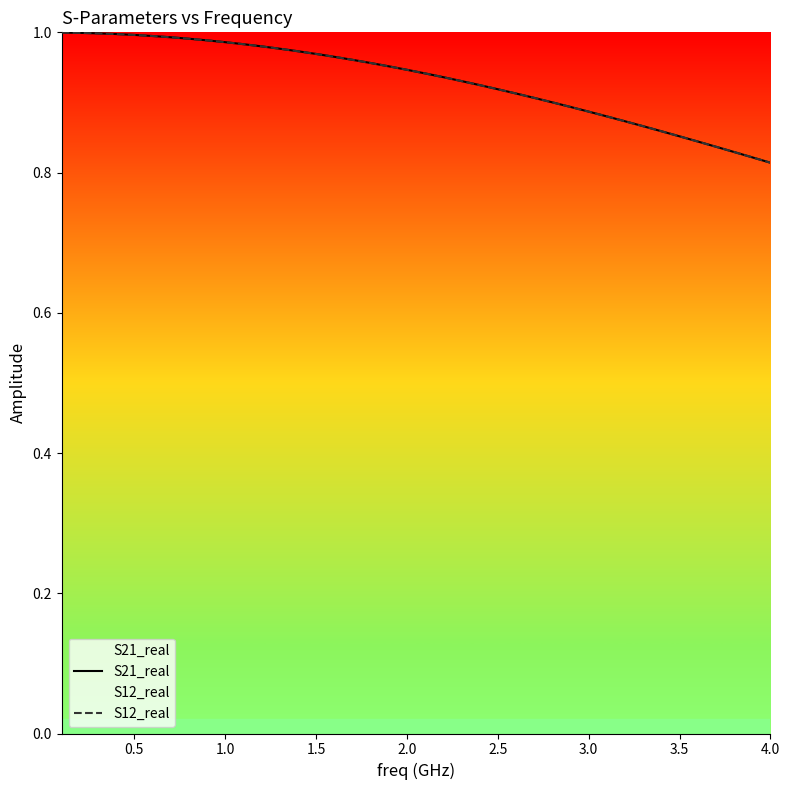

Does the chart display data point markers on the line(s)?

No